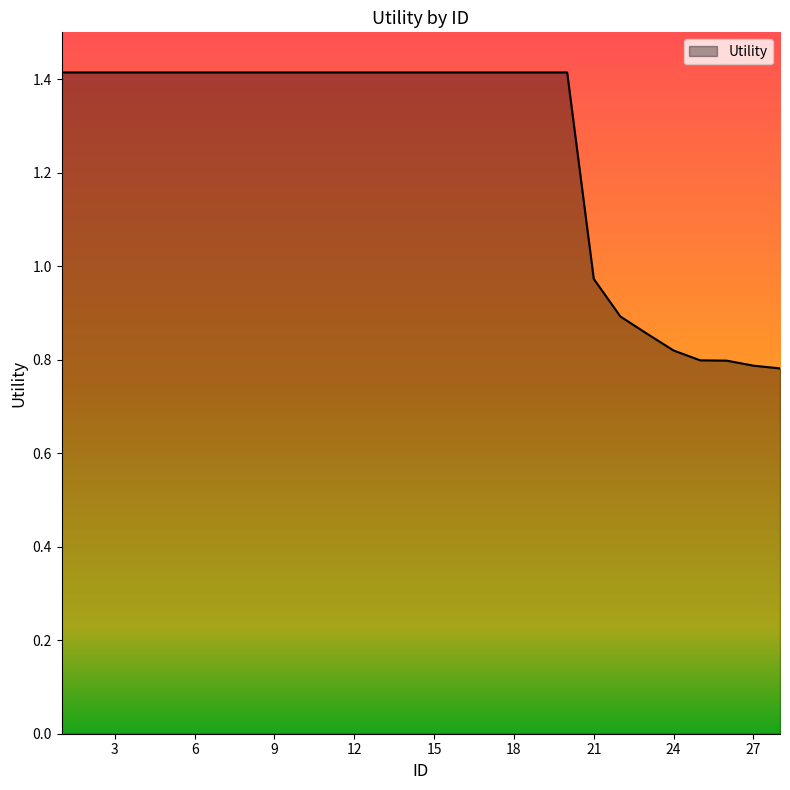

How many values are below 1?

8